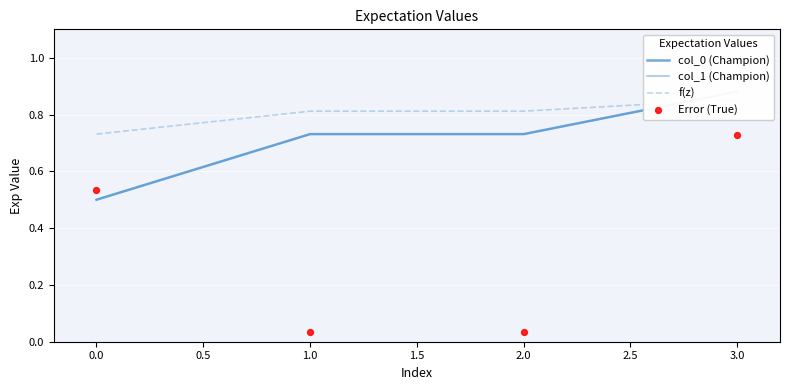

Is the value of f(z) at 3.0 greater than the value of col_0 (Champion) at 0.0?

Yes